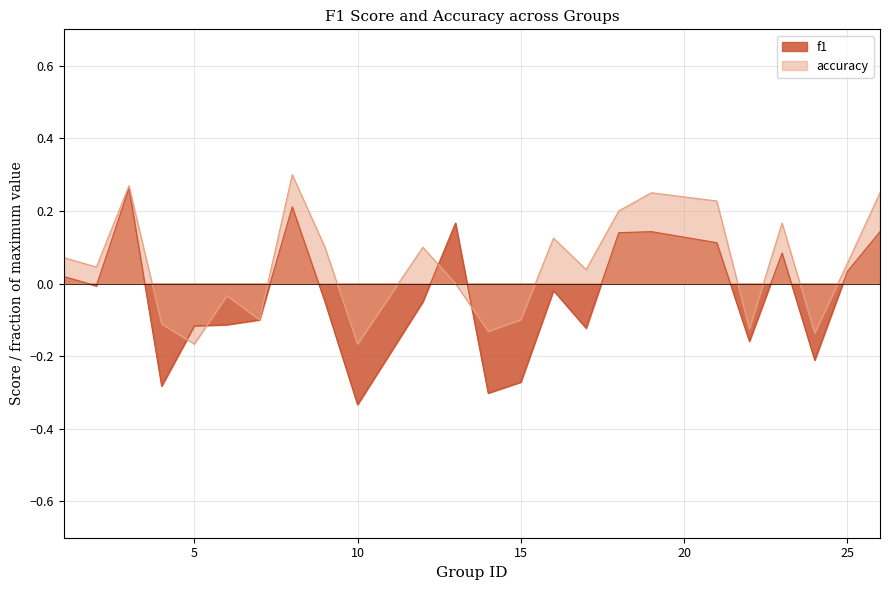

How many categories are shown in the chart?

24